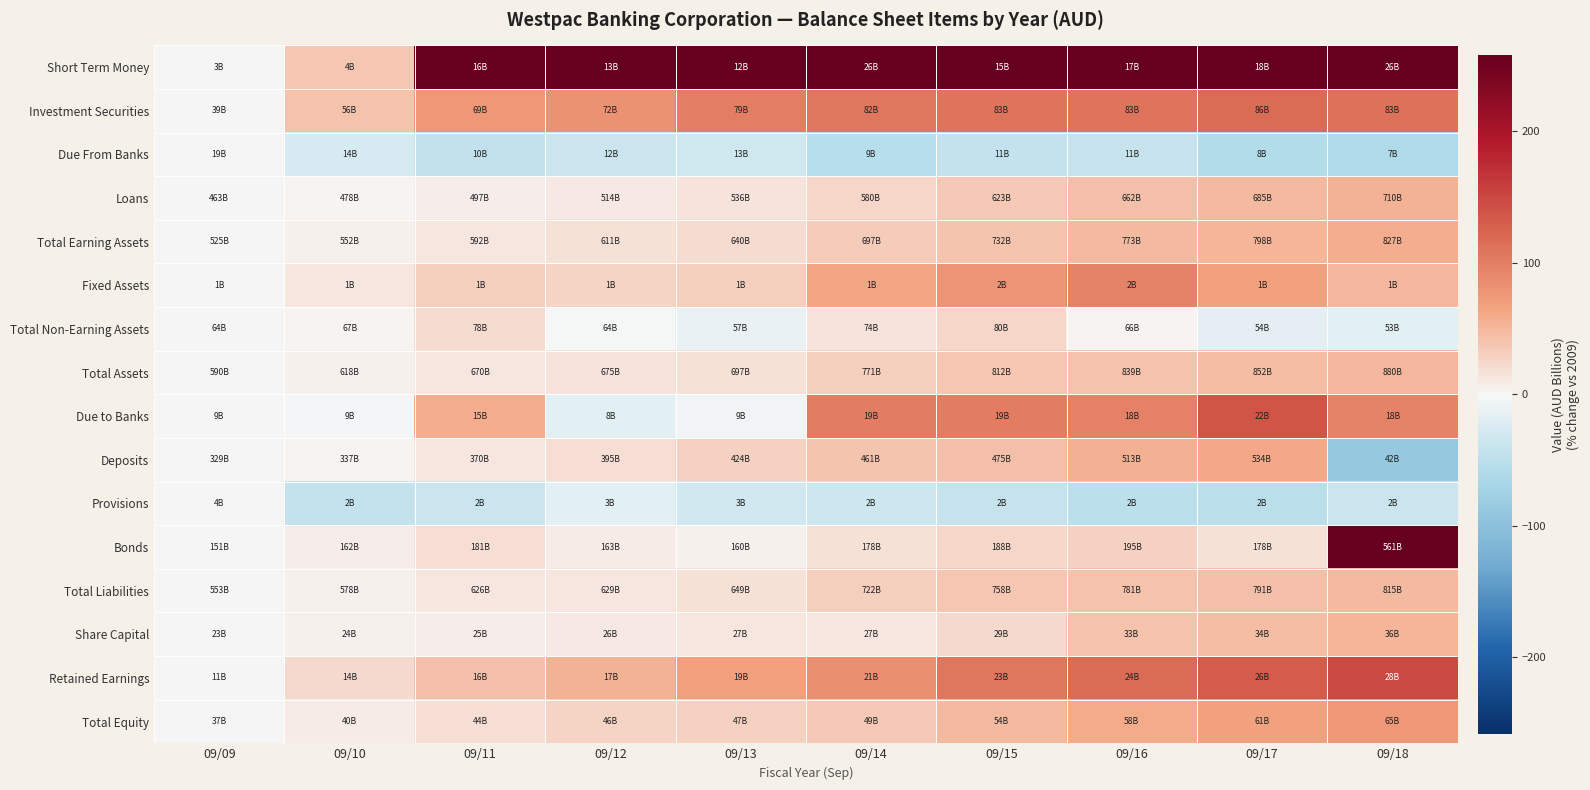

What is the maximum value shown in the chart?

707.8